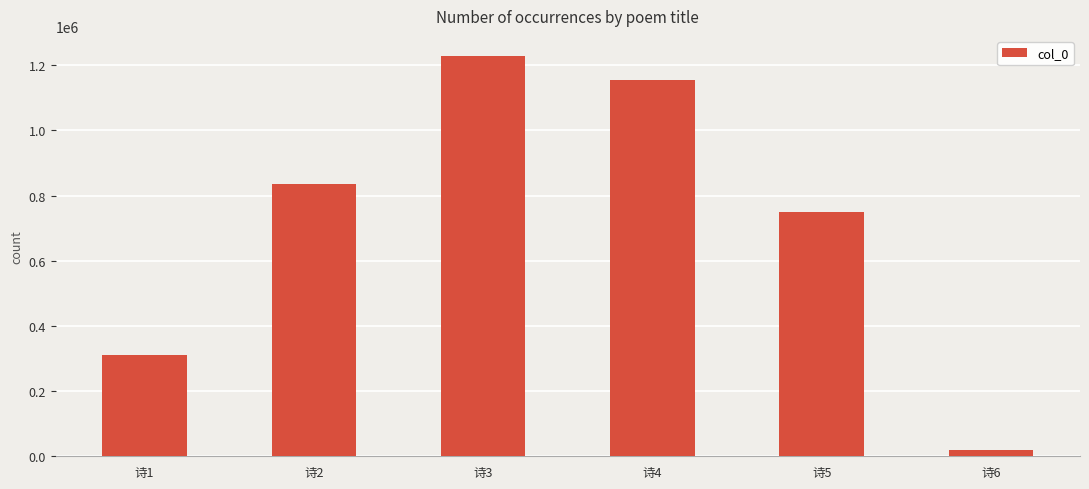

What is the average value?

716760